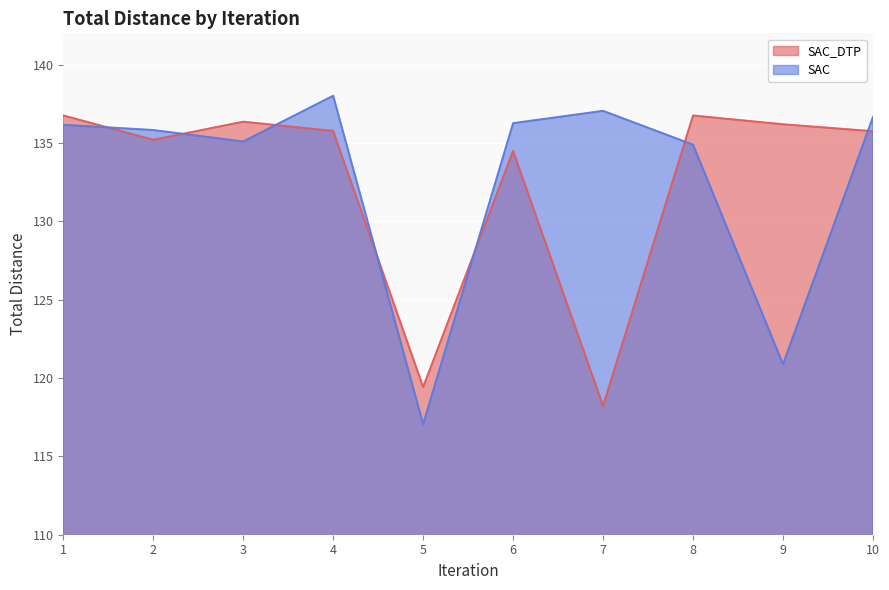

What is the difference between the SAC values at 1 and 4?

1.9